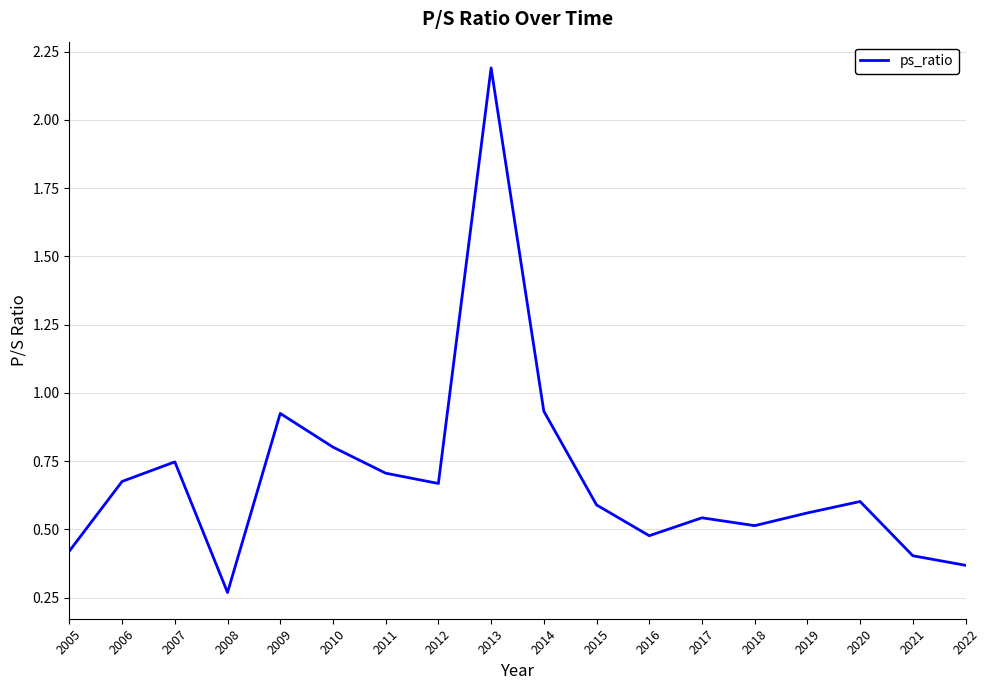

What is the sum of all values?

12.4